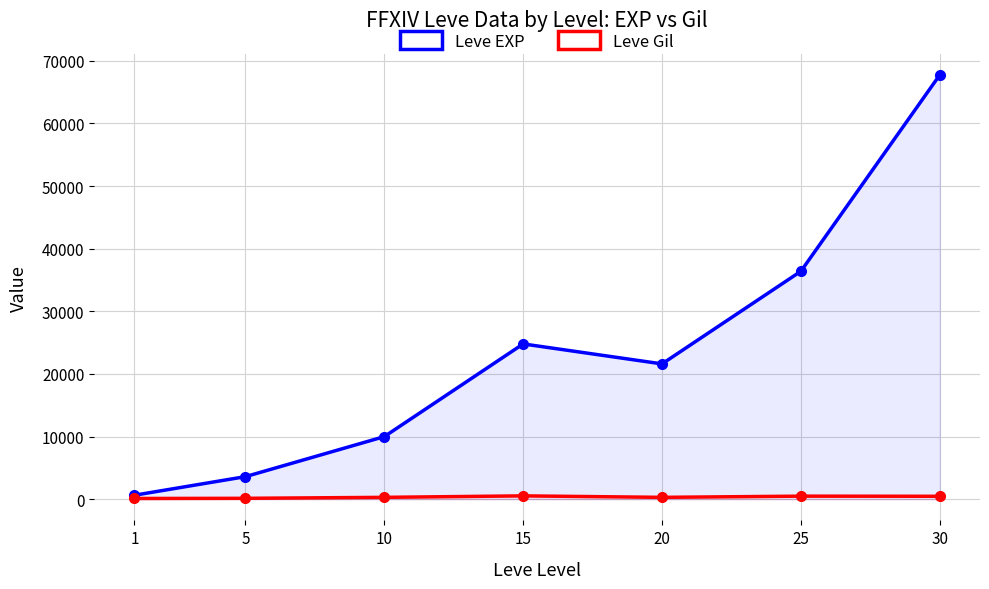

At how many categories does at least one series exceed 48526?

1